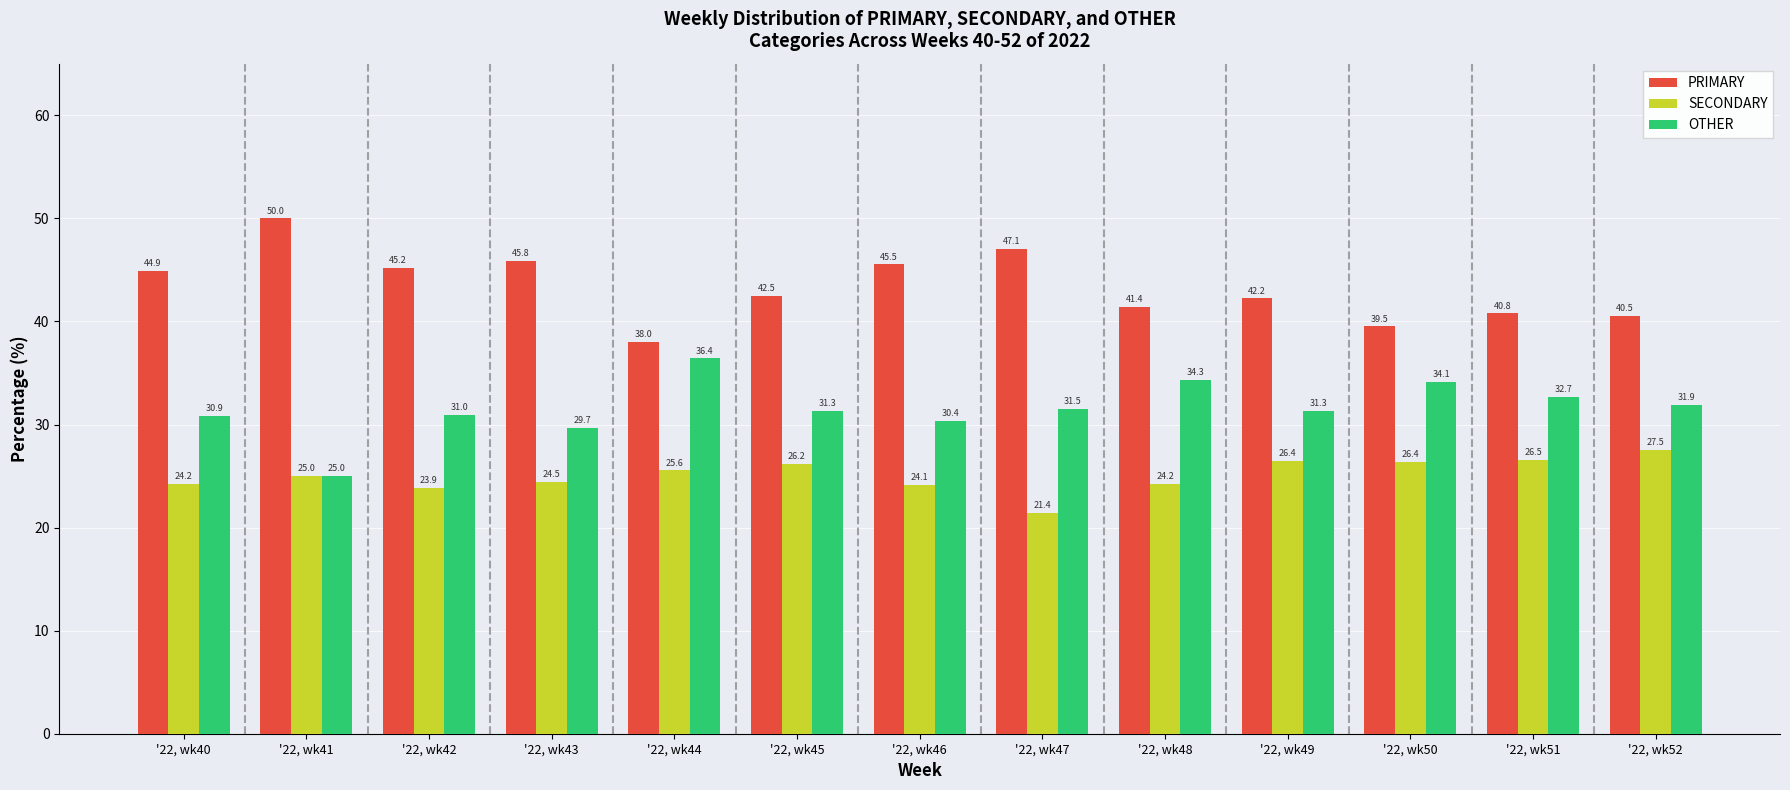

What is the value of the OTHER bar at the 2nd from the left?

25.0